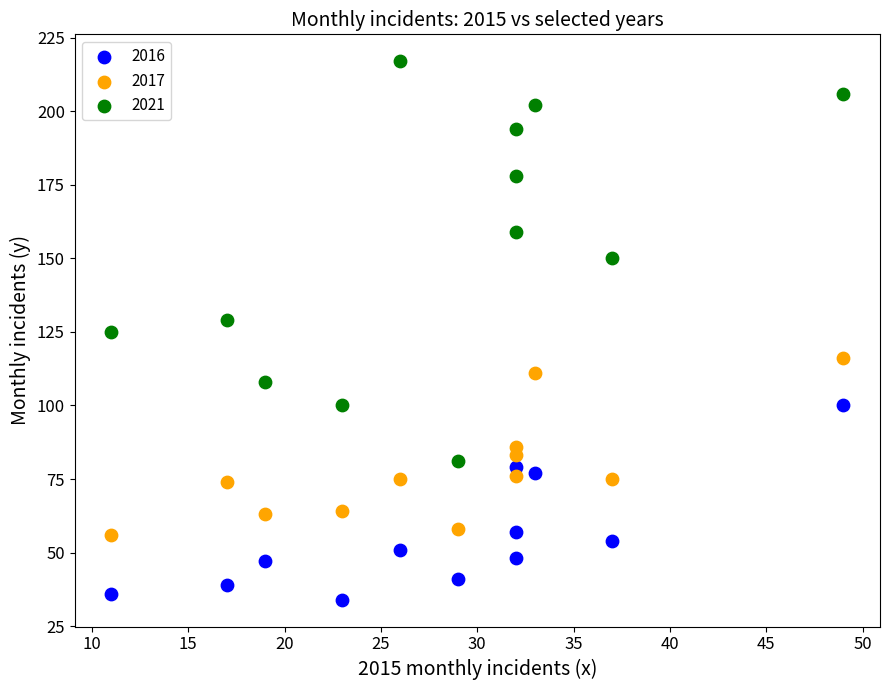

Across all data points, what is the range of X values (max minus min)?

38